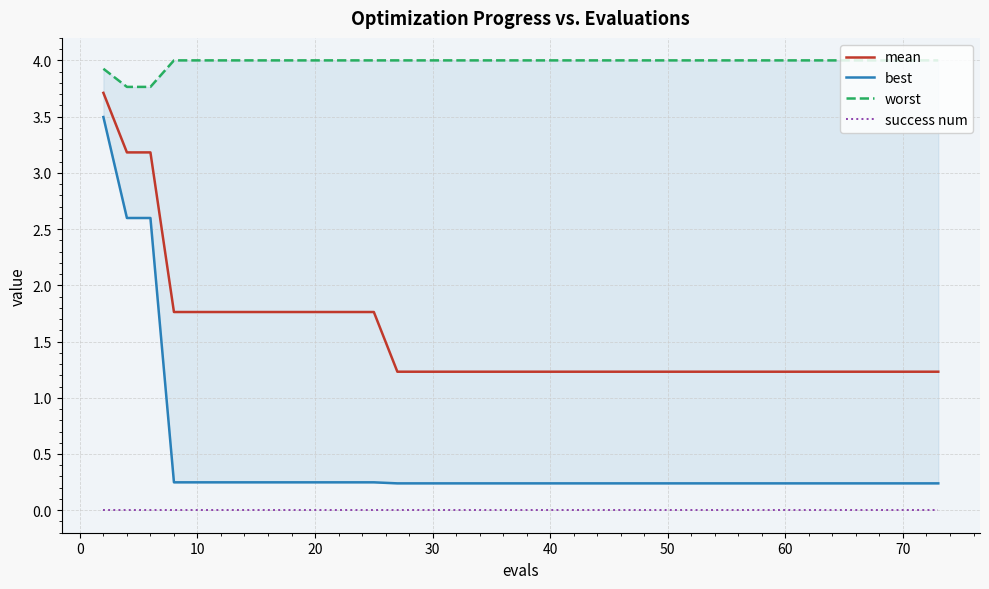

True or false: success num and mean intersect in this chart.

False